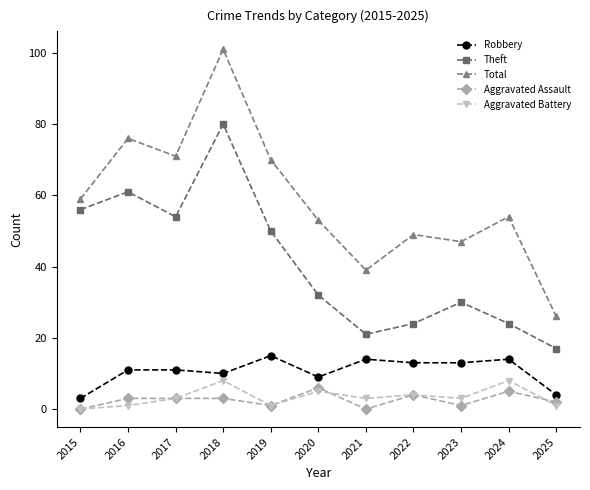

At how many categories does at least one series exceed 96?

1